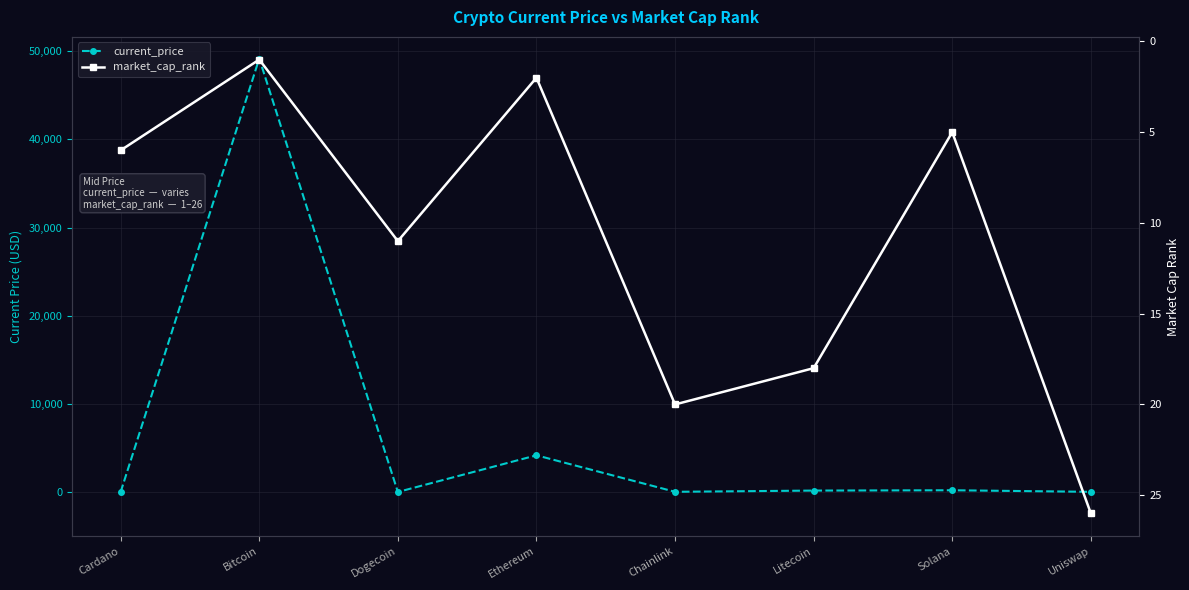

What is the sum of the market_cap_rank values at Dogecoin and Bitcoin?

12.0